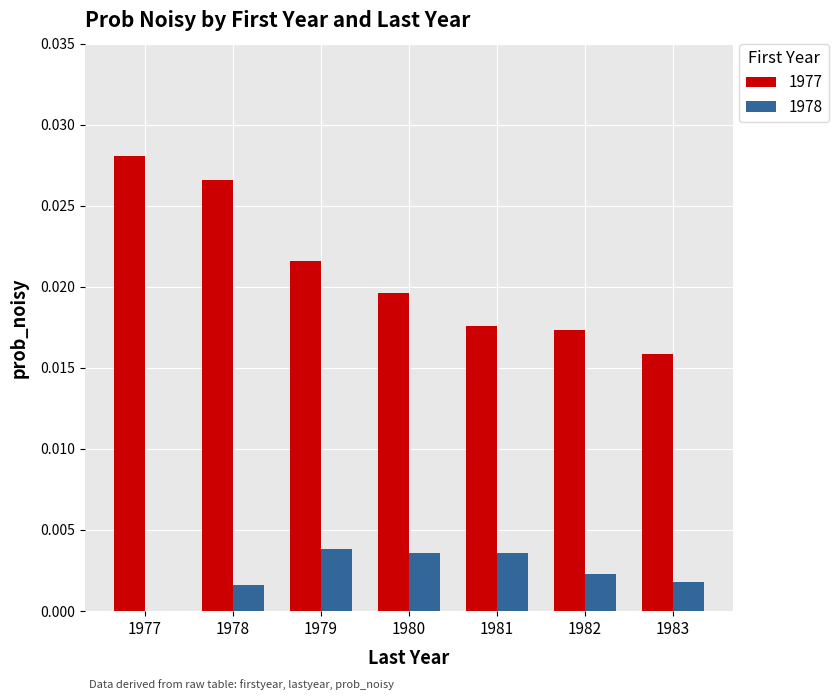

True or false: 1978 has a value of 0.0 at 1980.

True